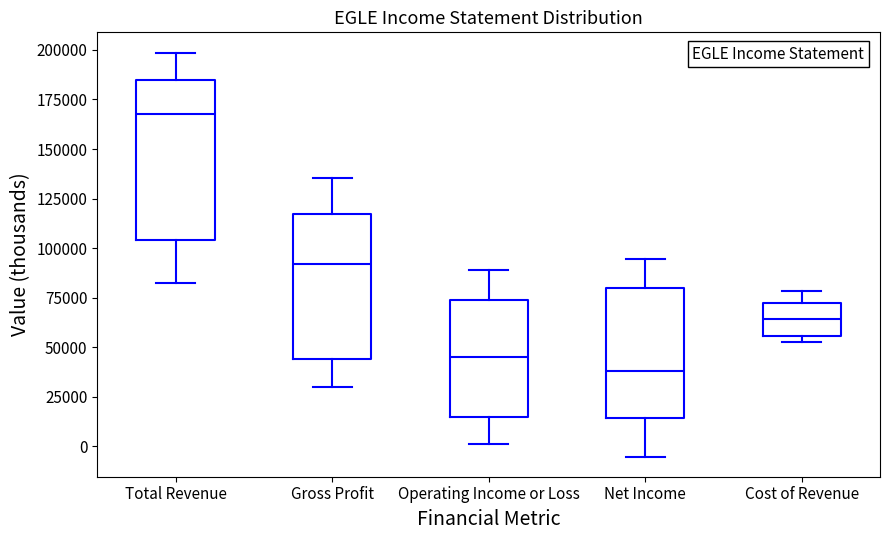

Which box has the lowest median line?

Net Income